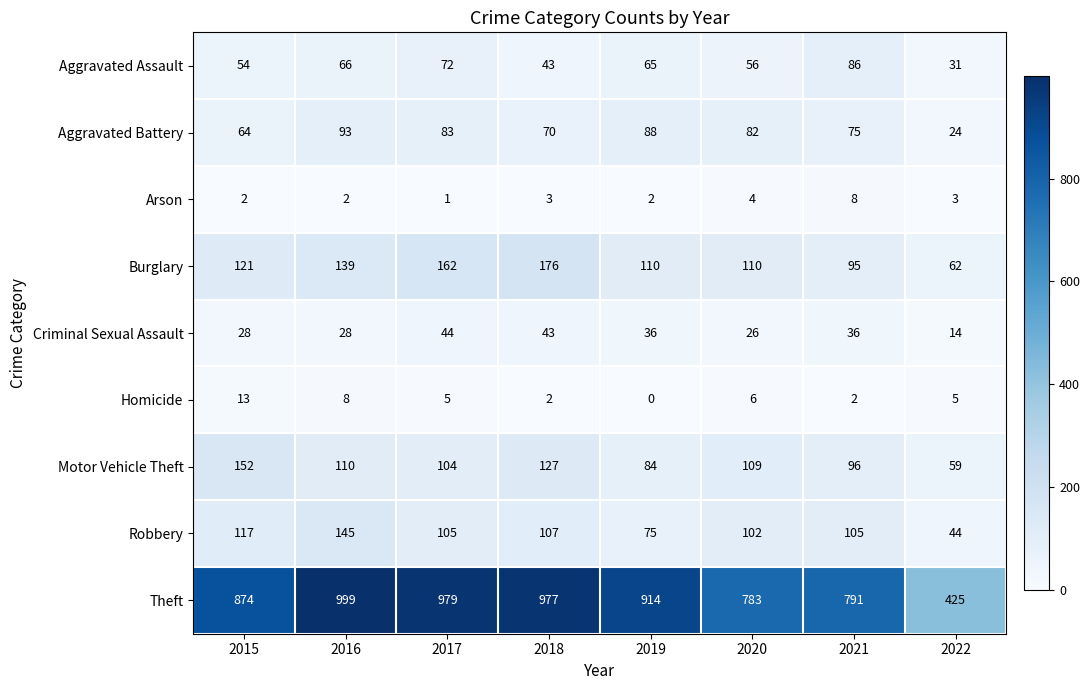

Between 2018 and 2022, which series saw the biggest shift?

Theft